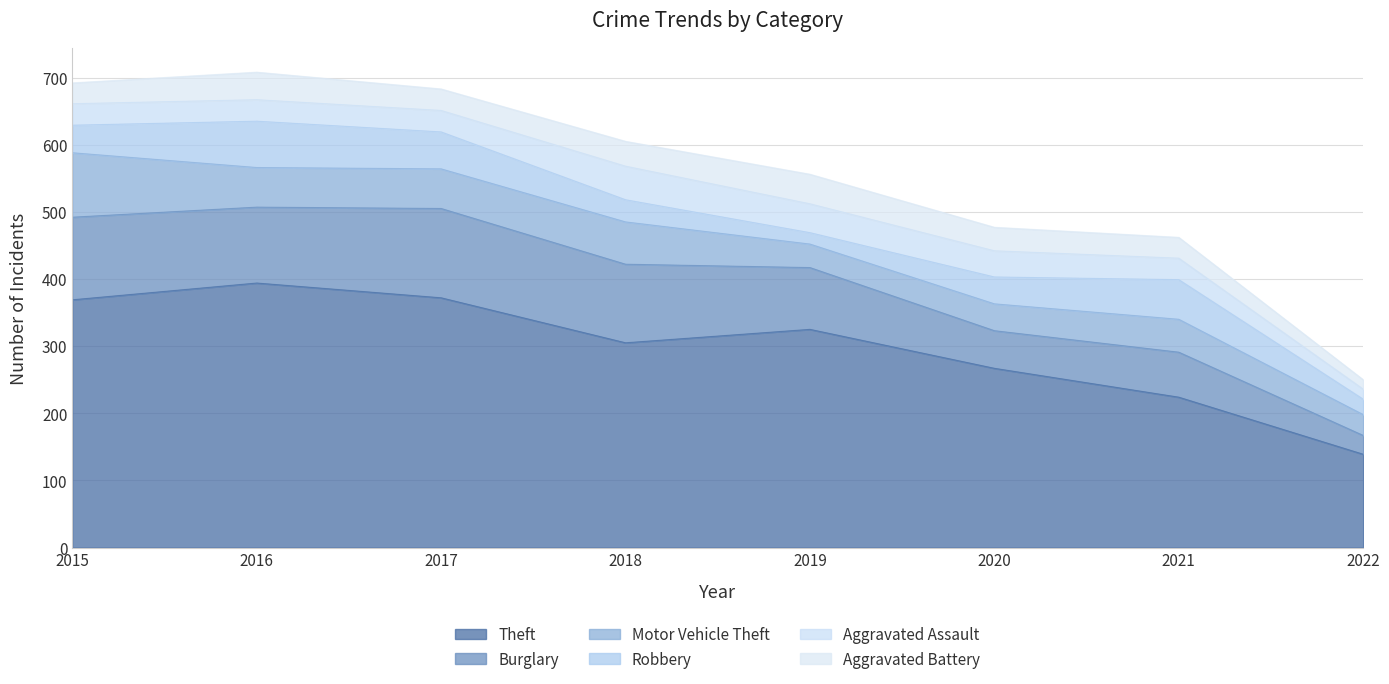

Where is the first local maximum for Burglary?

2017